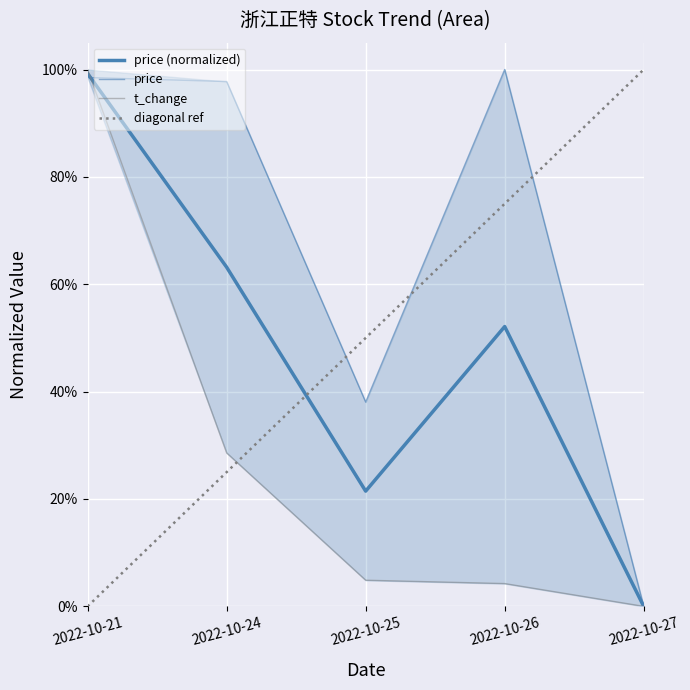

At 2022-10-27, list the series in order from smallest to largest.

price, t_change